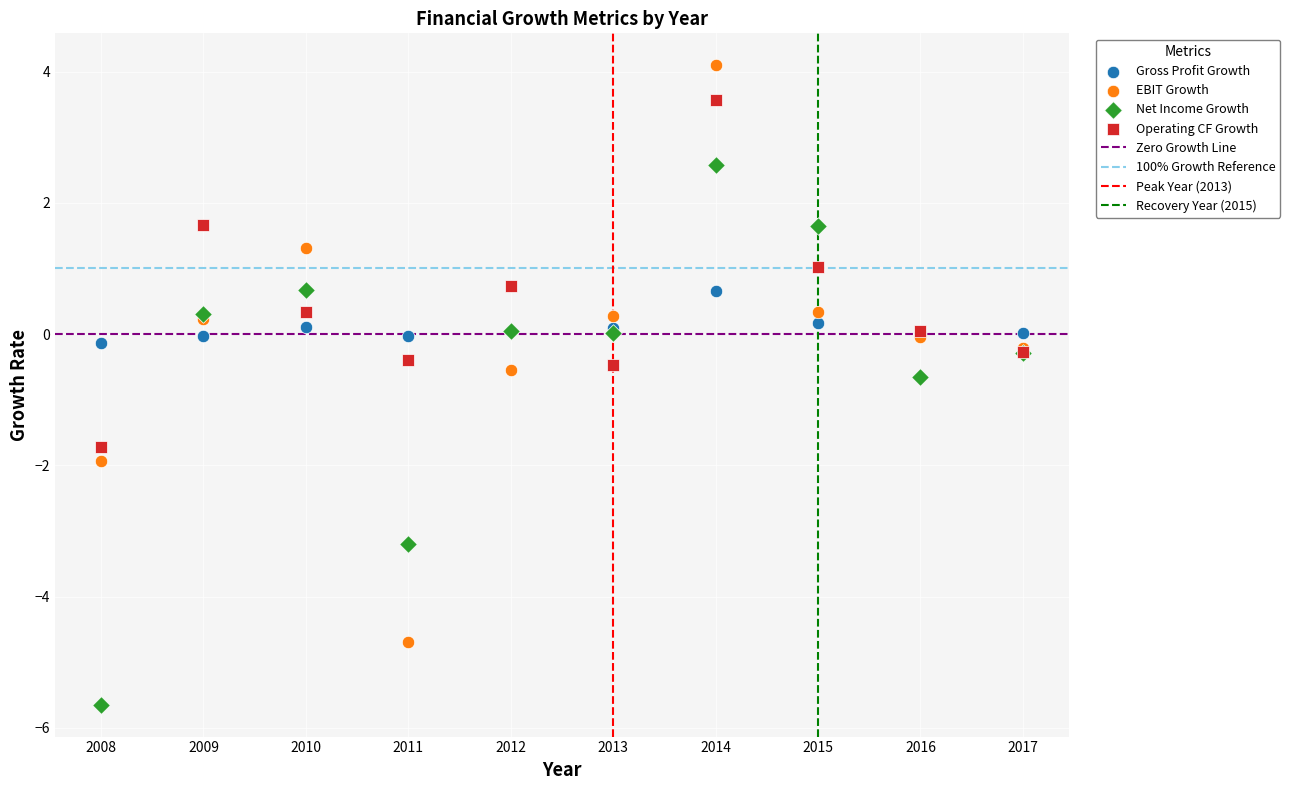

Which series contains the lowest Y value?

Net Income Growth